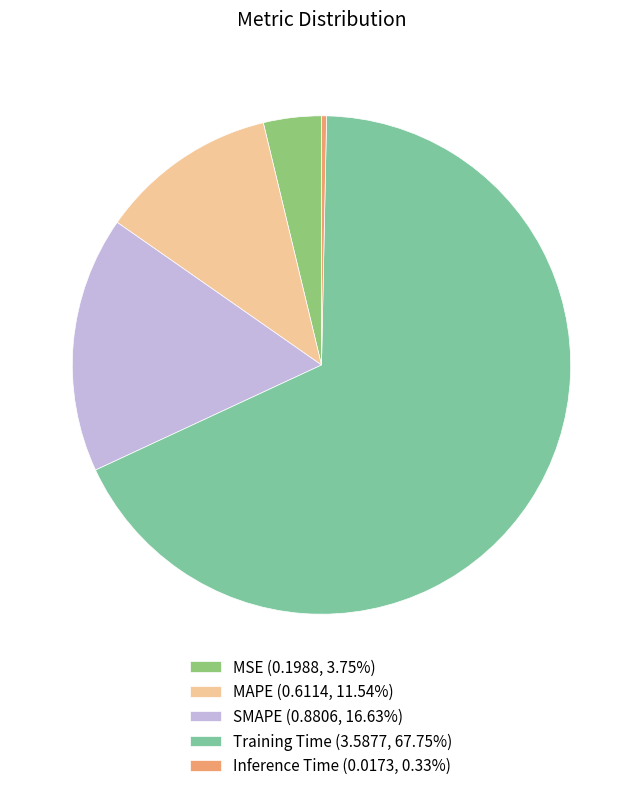

Does Training Time (3.5877, 67.75%) account for over 50% of the chart?

Yes